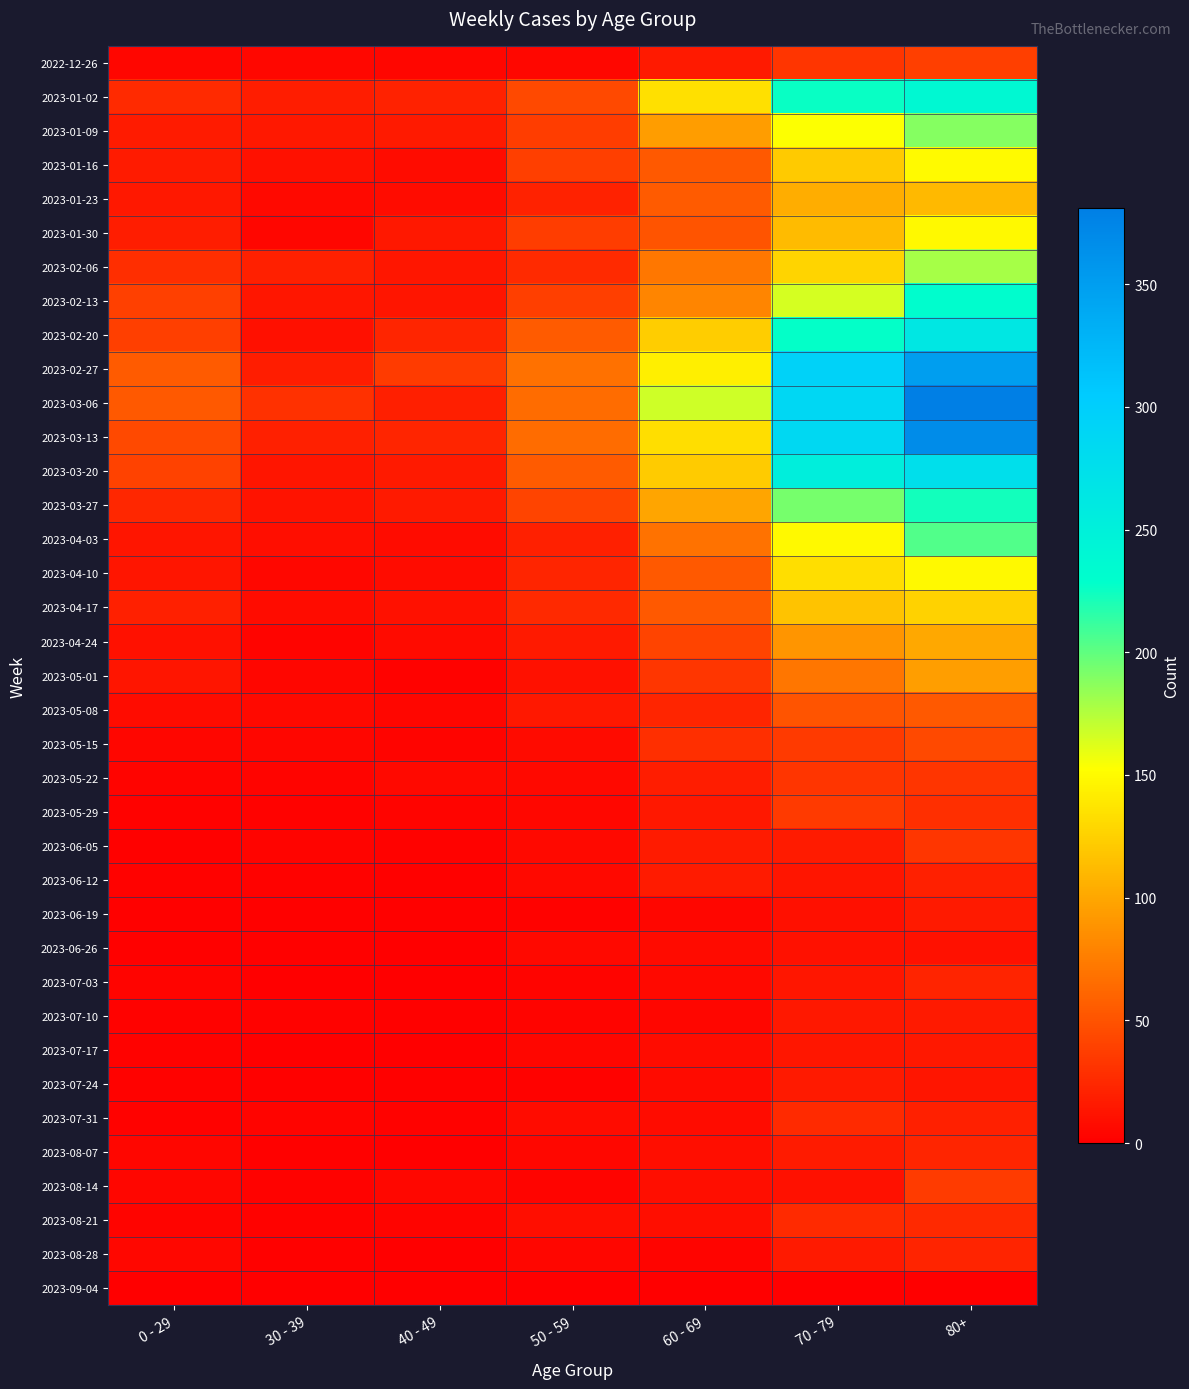

At 40 - 49, list the series in order from largest to smallest.

2023-02-27, 2023-02-20, 2023-03-13, 2023-01-02, 2023-03-06, 2023-01-09, 2023-03-20, 2023-03-27, 2023-01-30, 2023-02-06, 2023-02-13, 2023-04-17, 2023-01-16, 2023-01-23, 2023-04-03, 2023-04-10, 2023-04-24, 2023-05-22, 2023-08-14, 2022-12-26, 2023-05-08, 2023-05-15, 2023-05-29, 2023-08-21, 2023-05-01, 2023-06-05, 2023-07-31, 2023-06-12, 2023-06-19, 2023-07-10, 2023-07-24, 2023-06-26, 2023-07-03, 2023-07-17, 2023-08-07, 2023-08-28, 2023-09-04